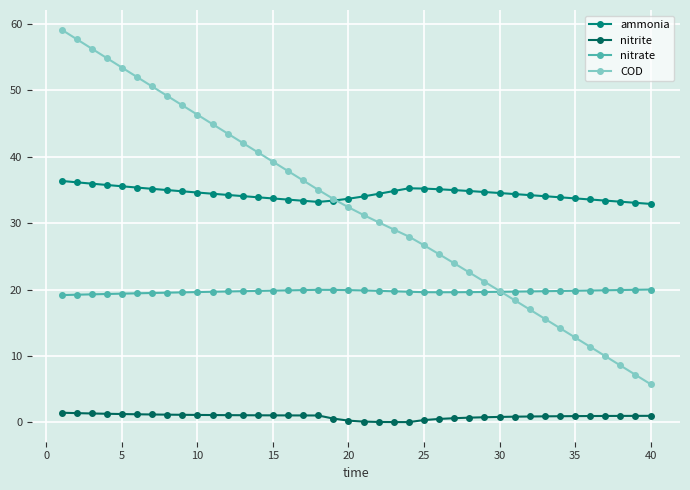

What is the value of the COD point at the 12th from the left?

43.5